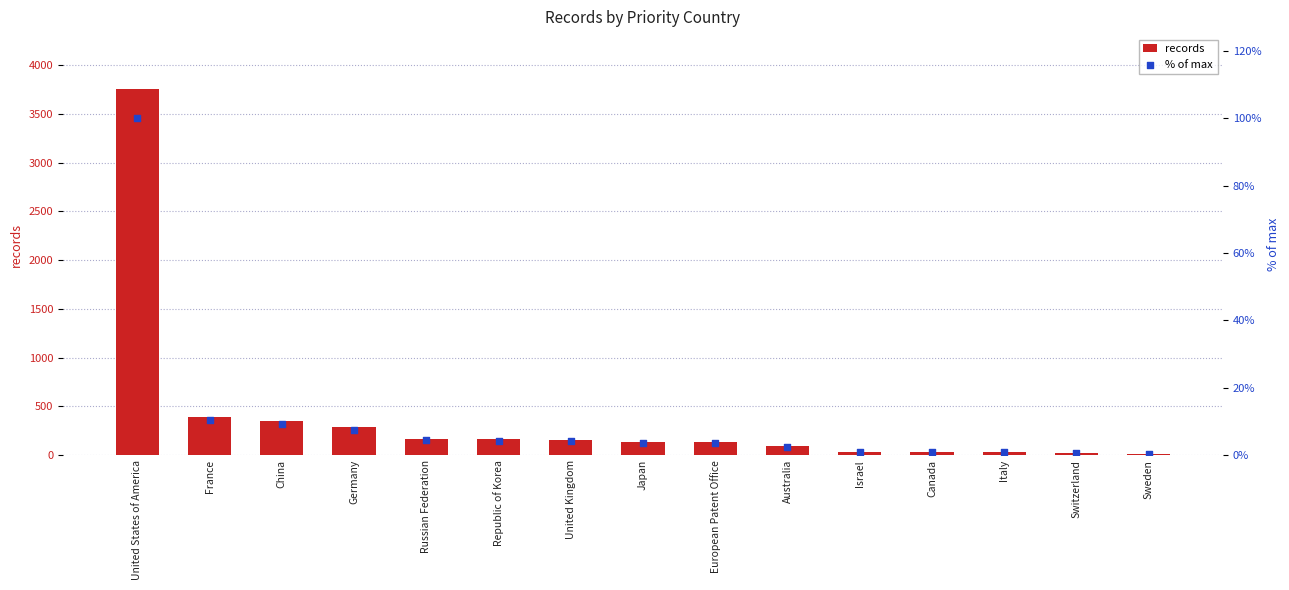

What are all the series names shown in the legend?

records, % of max